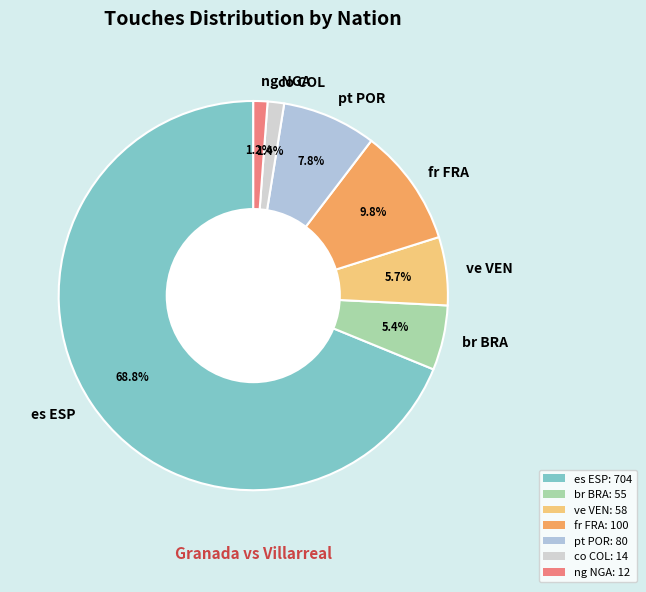

Which category has the biggest portion of the pie?

es ESP